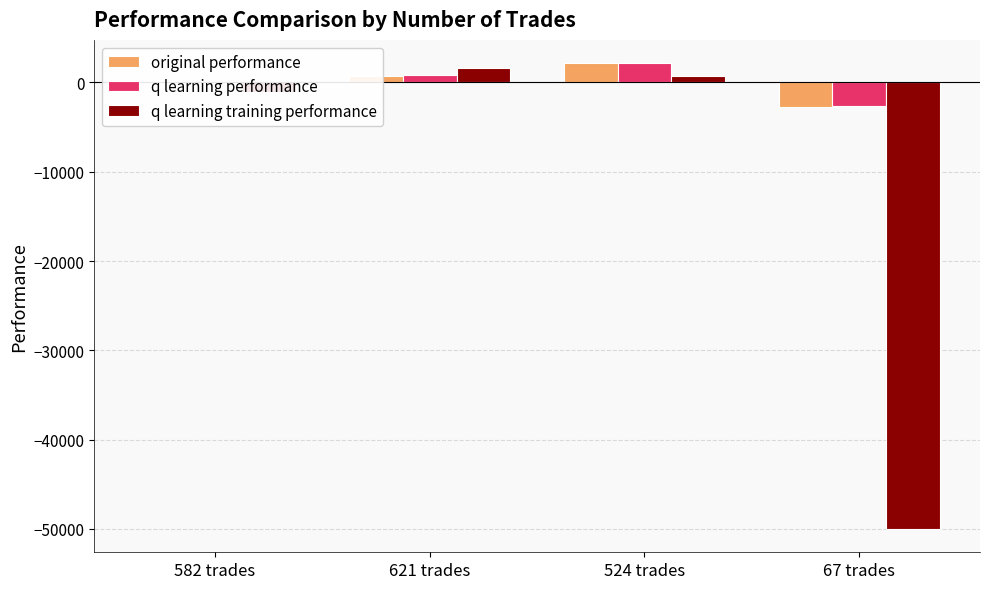

How many values in the q learning training performance series exceed 687?

2